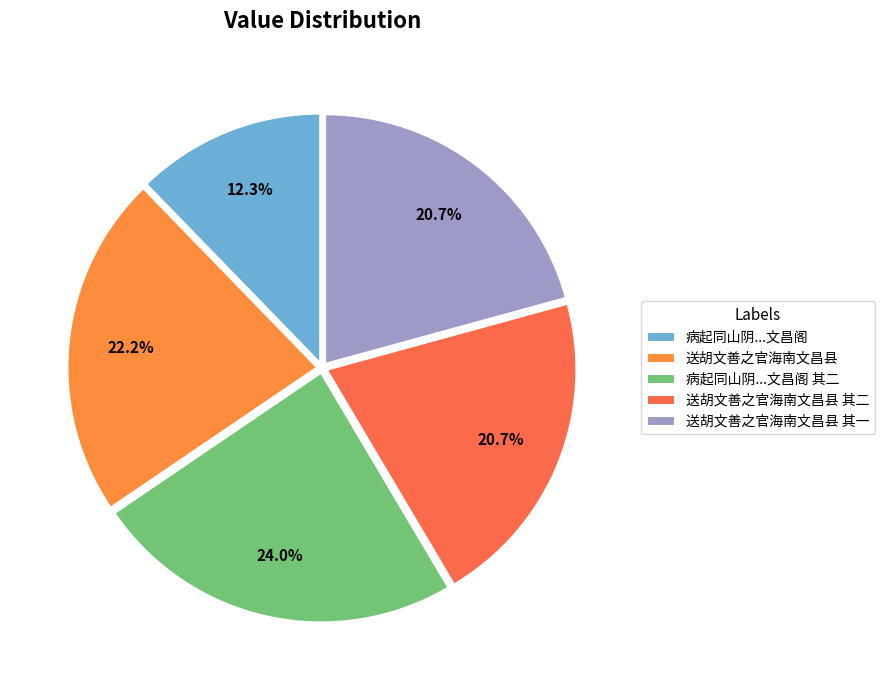

To the nearest percent, what is the average slice percentage?

20%